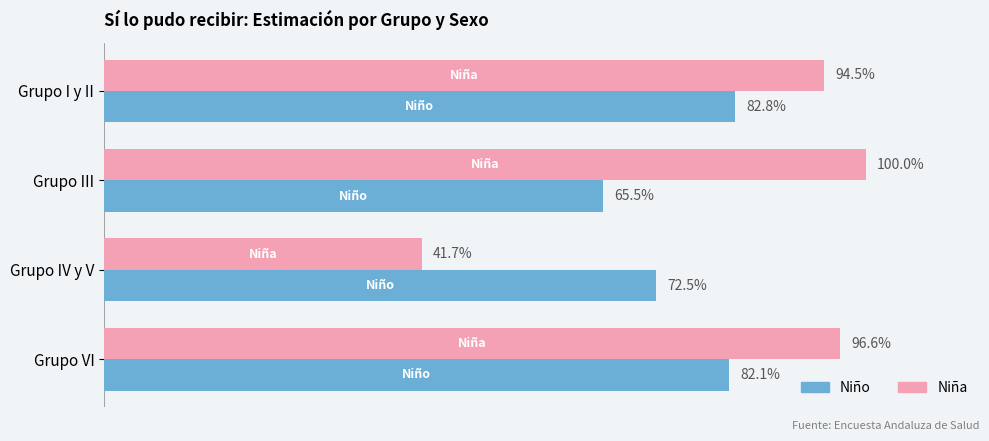

What are all the series names shown in the legend?

Niño, Niña